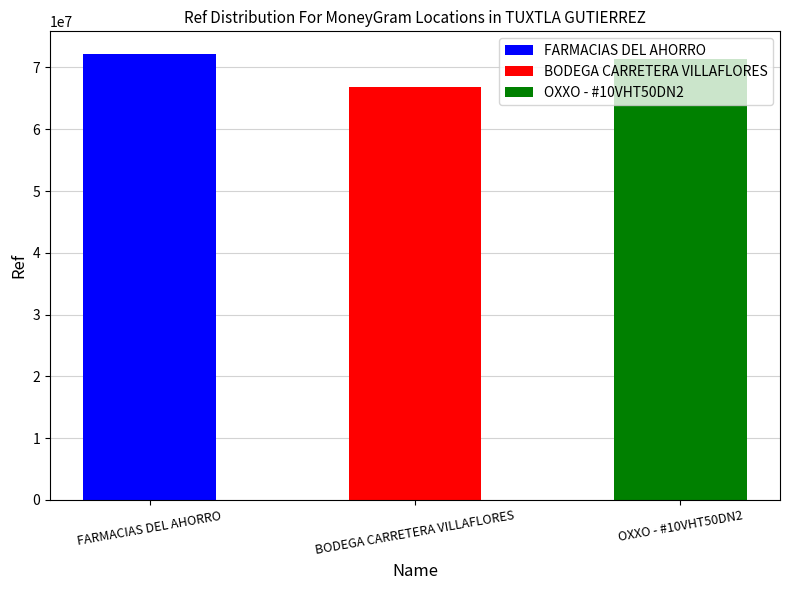

What is the greatest value displayed?

72243031